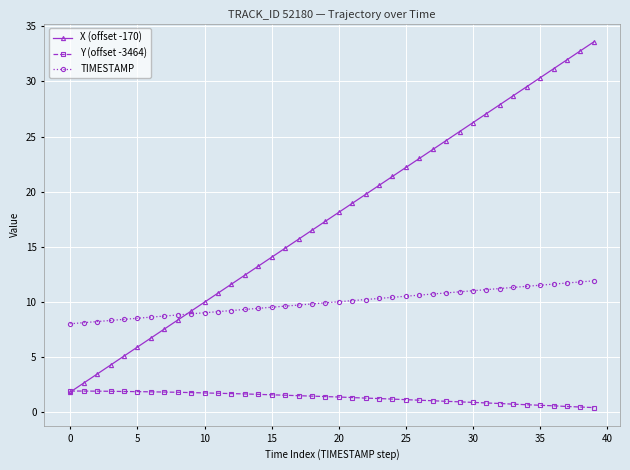

How many series are shown in this chart?

3